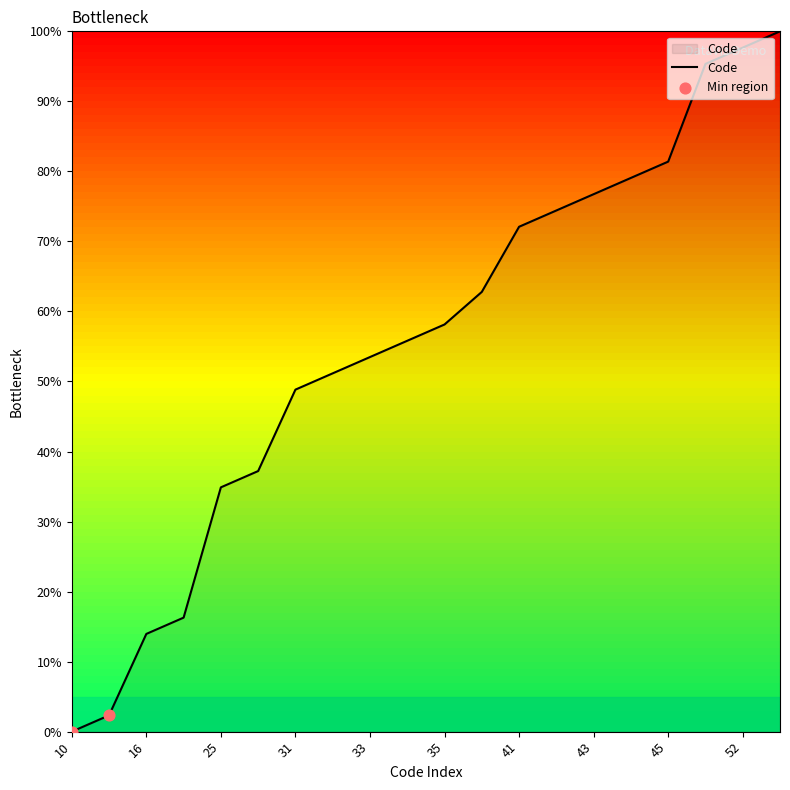

What is the difference between the maximum and minimum values?

100.0